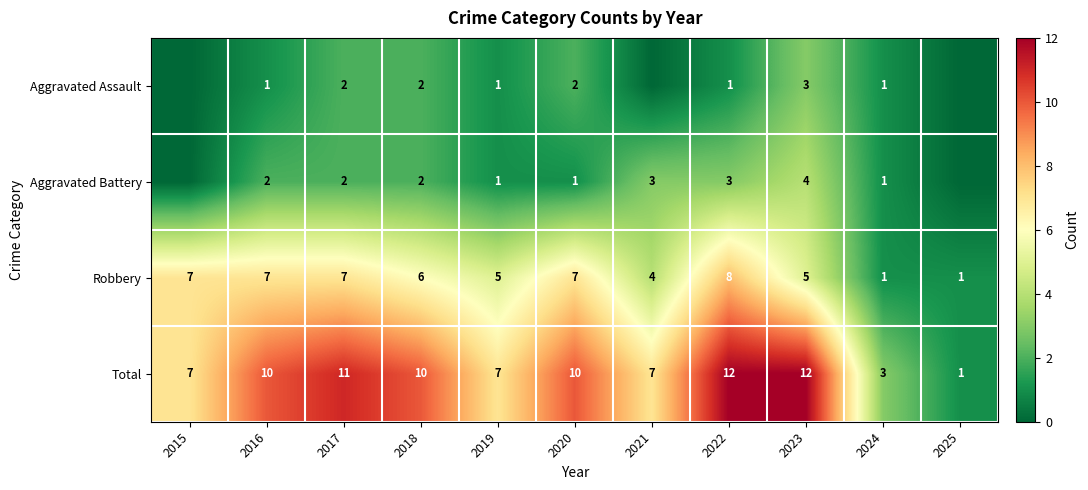

What is the approximate value of Robbery at 2020?

7